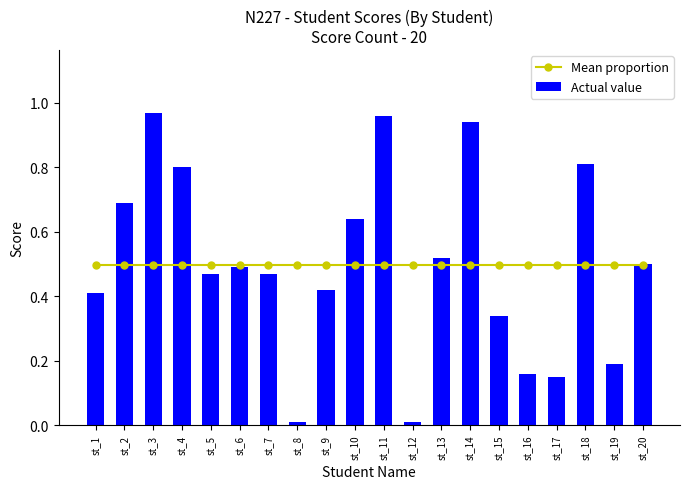

At which label does Actual value reach its peak?

st_3